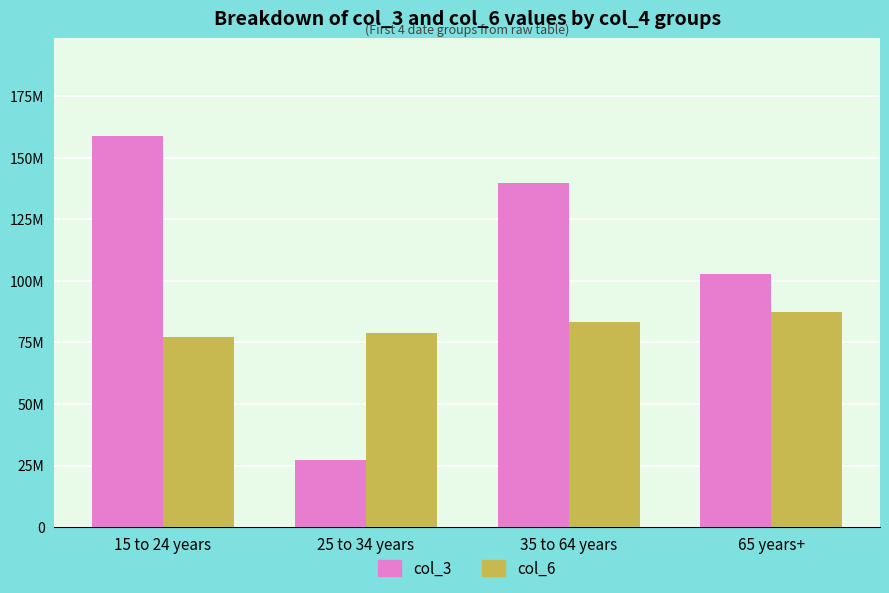

What are all the series names shown in the legend?

col_3, col_6